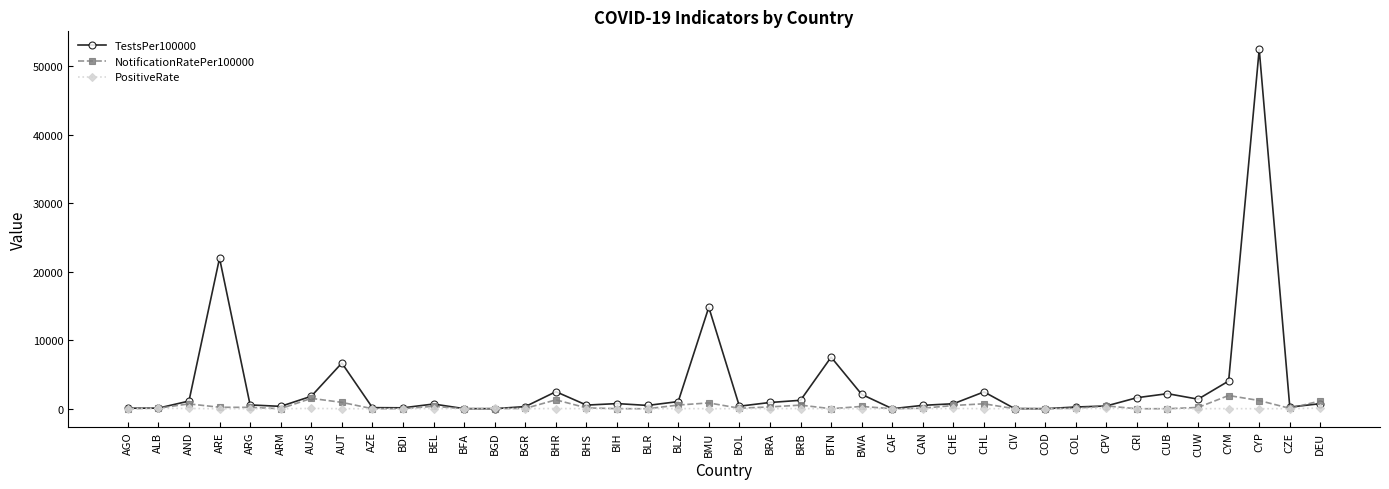

True or false: PositiveRate has more than 1 interior local peaks.

True